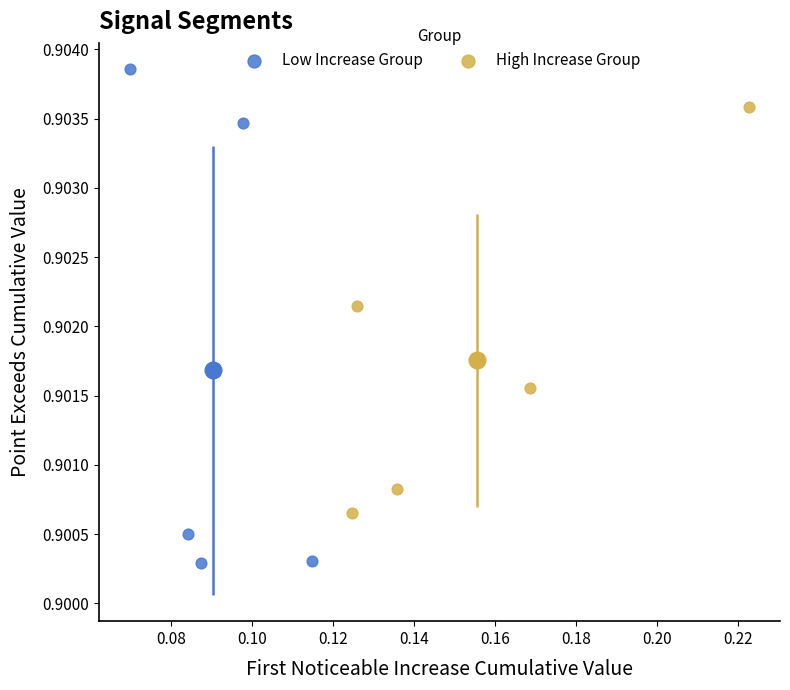

Which series has the widest spread of Y values?

Low Increase Group